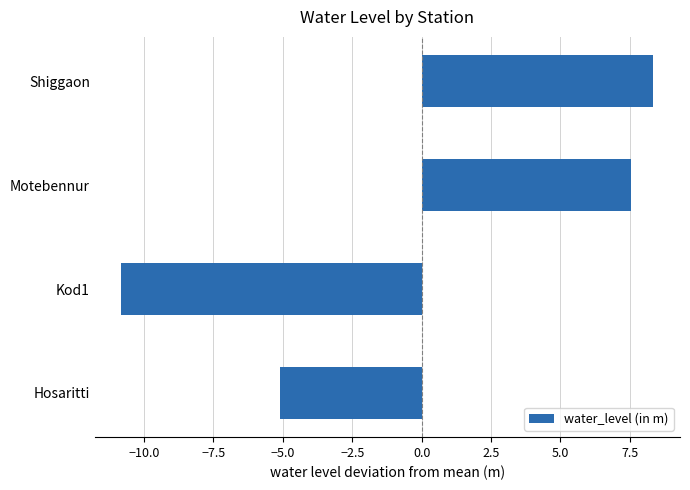

What is the approximate value at Kod1?

-10.8